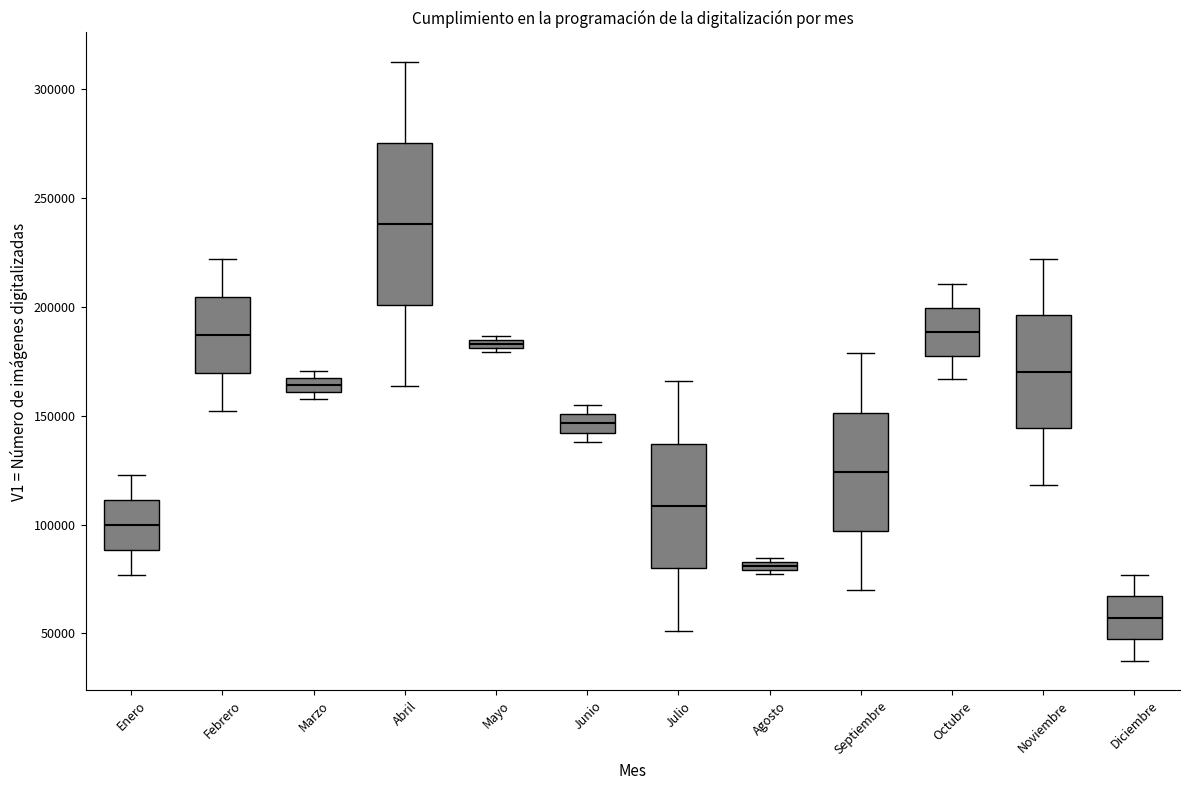

Which box's median line is the lowest?

Diciembre